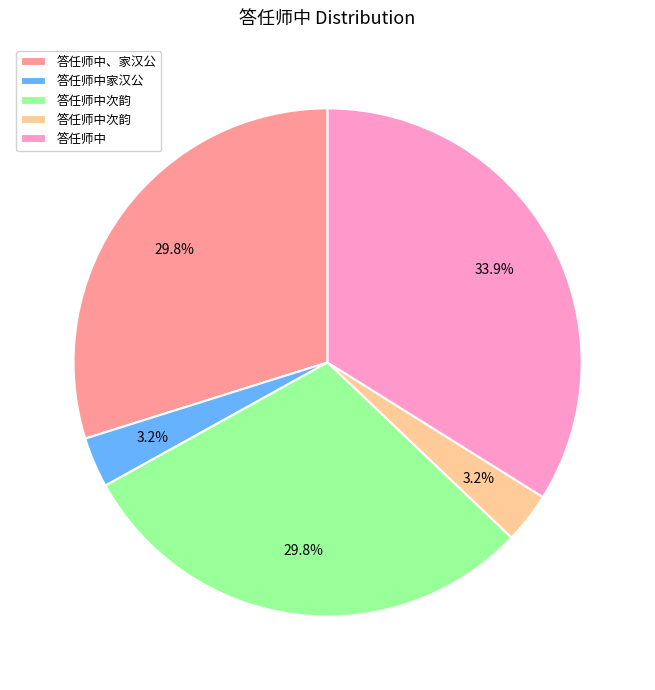

Does any single category account for the majority?

No